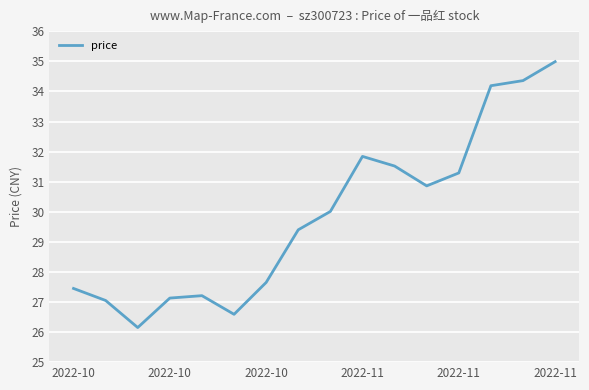

What is the greatest value displayed?

35.0